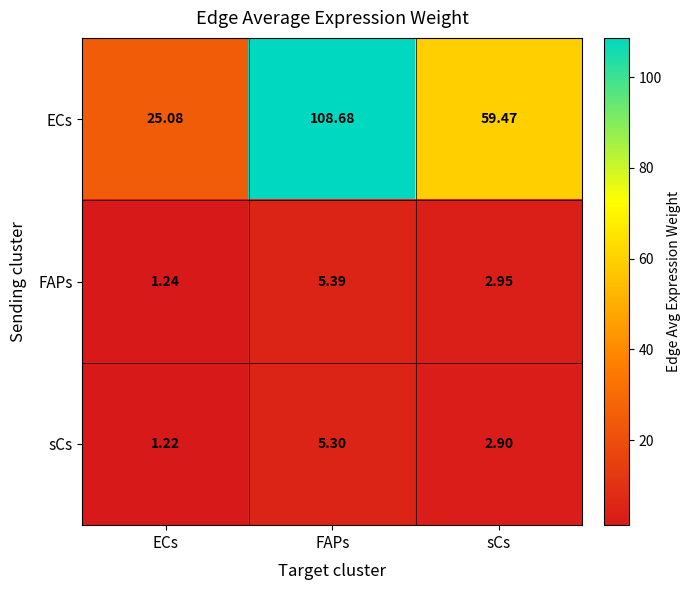

What is the spread (max minus min) of values at sCs?

56.6